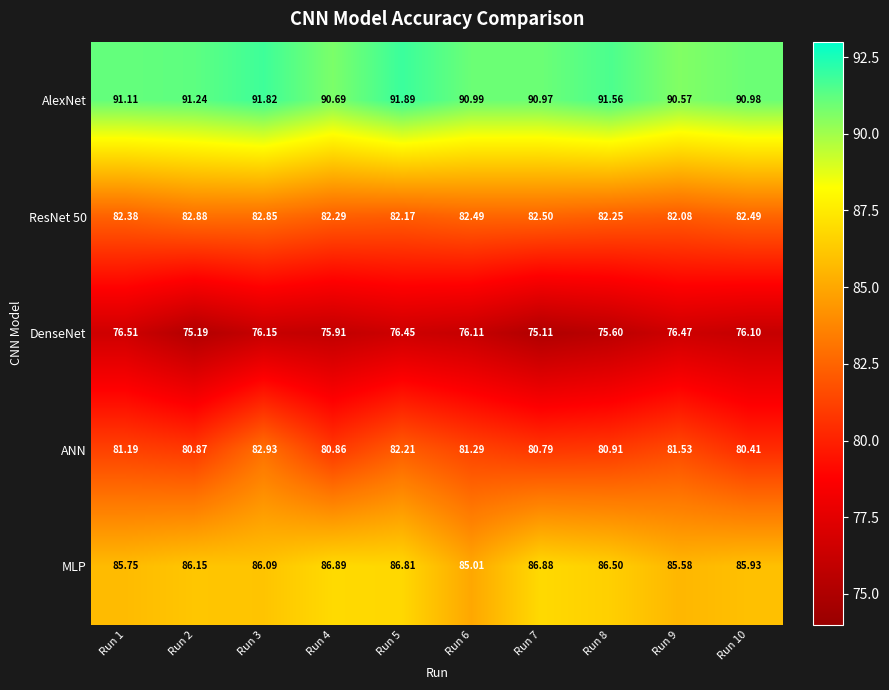

How many values in the DenseNet series exceed 76?

6